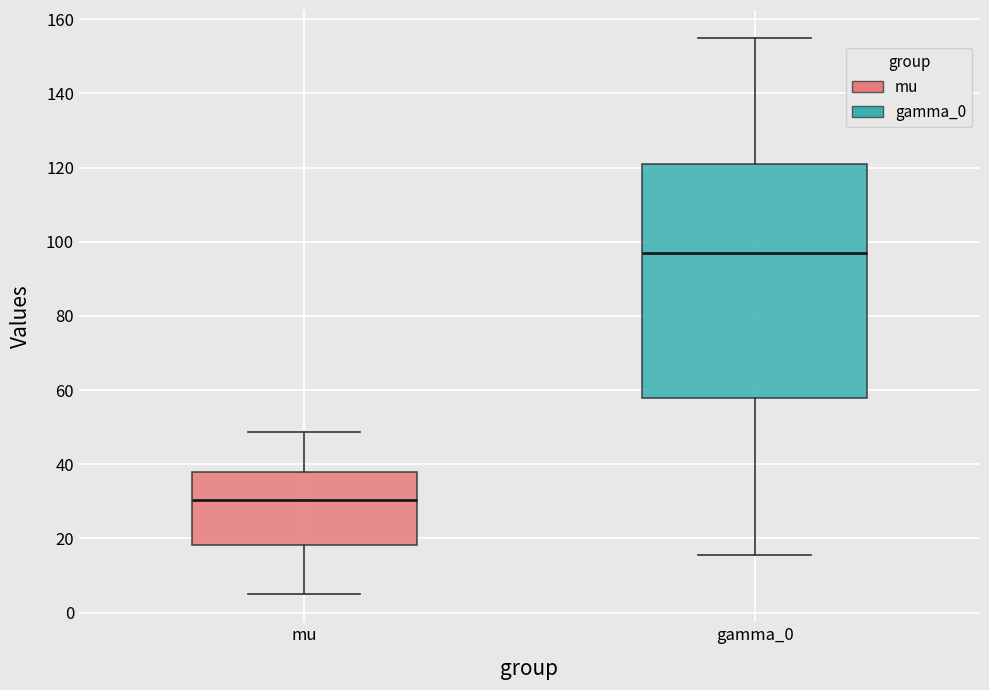

Reading left to right, read every box against the y-axis: the position of its median line, the range the box covers, and the ends of its whiskers. The values are not printed on the chart, so give them approximately, as read against the axis.

mu: median 30, box 18 to 38, whiskers 4 to 48
gamma_0: median 96, box 58 to 120, whiskers 16 to 154